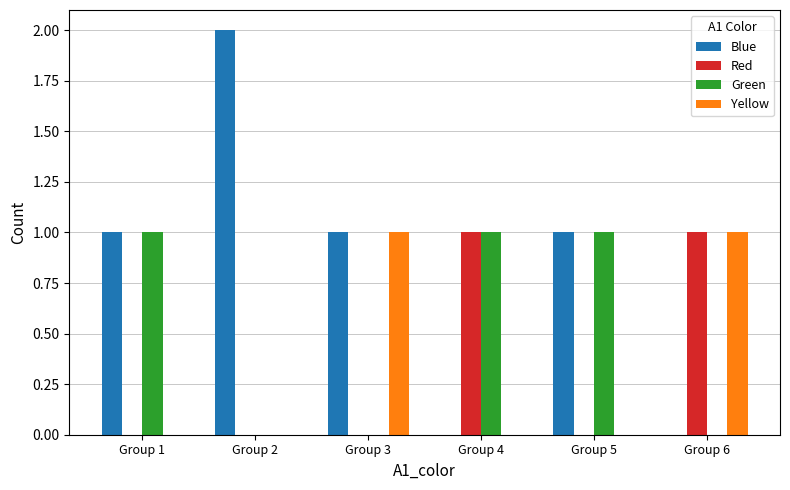

Which category has the highest value across all series?

Group 2